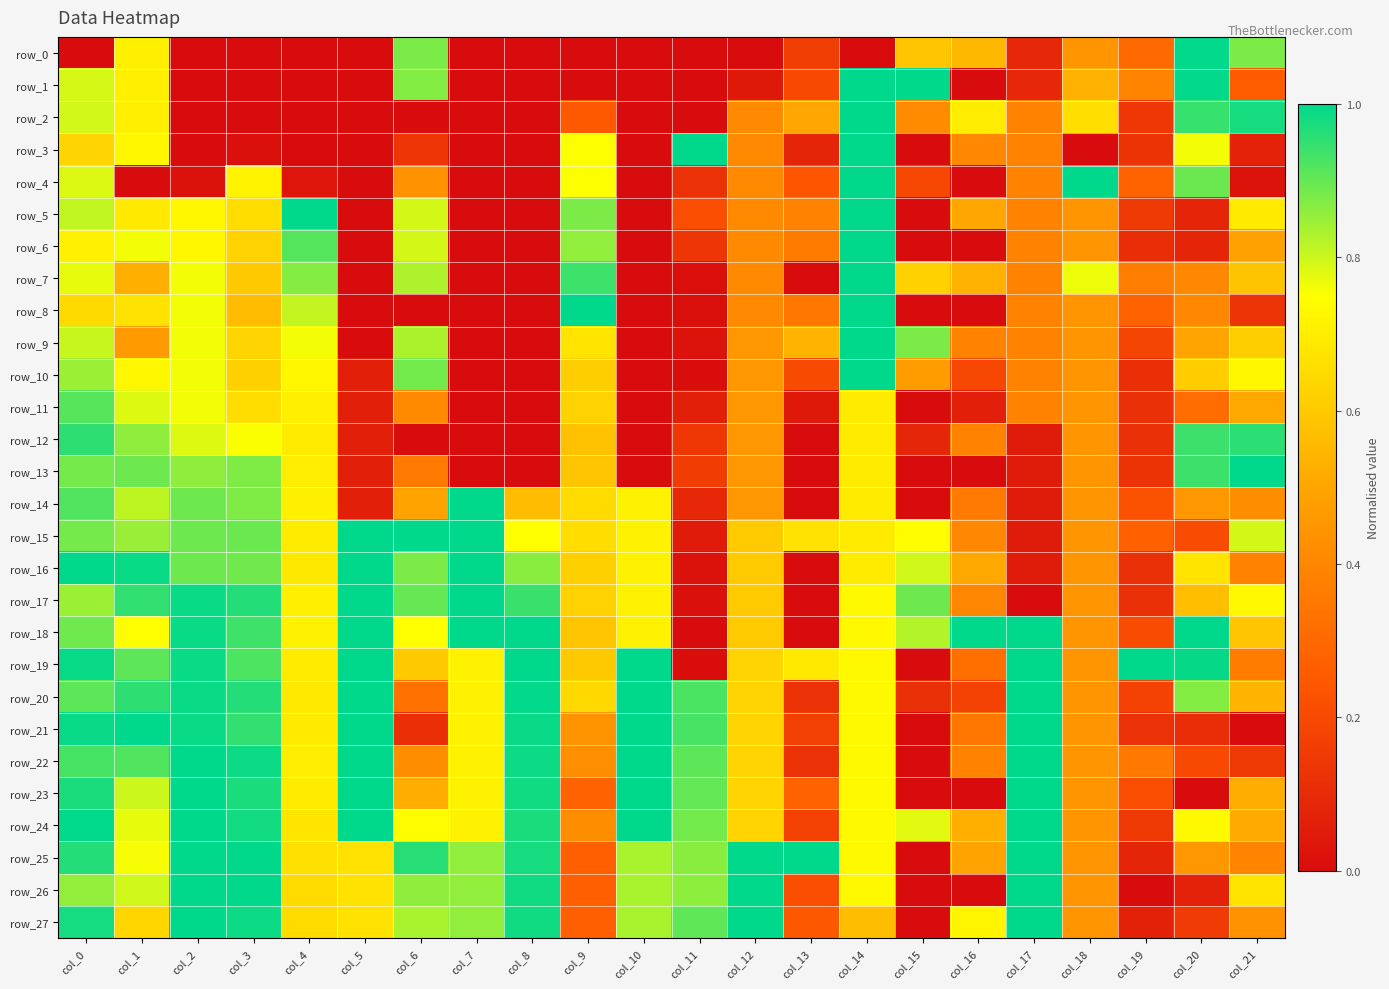

True or false: row_1 has a value of 0.0 at col_4.

True